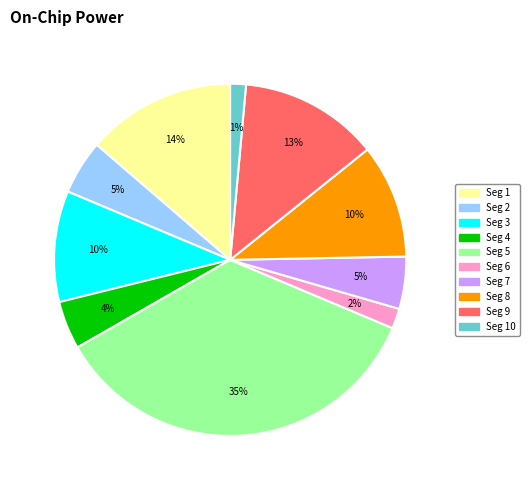

How many segments does this pie chart have?

10